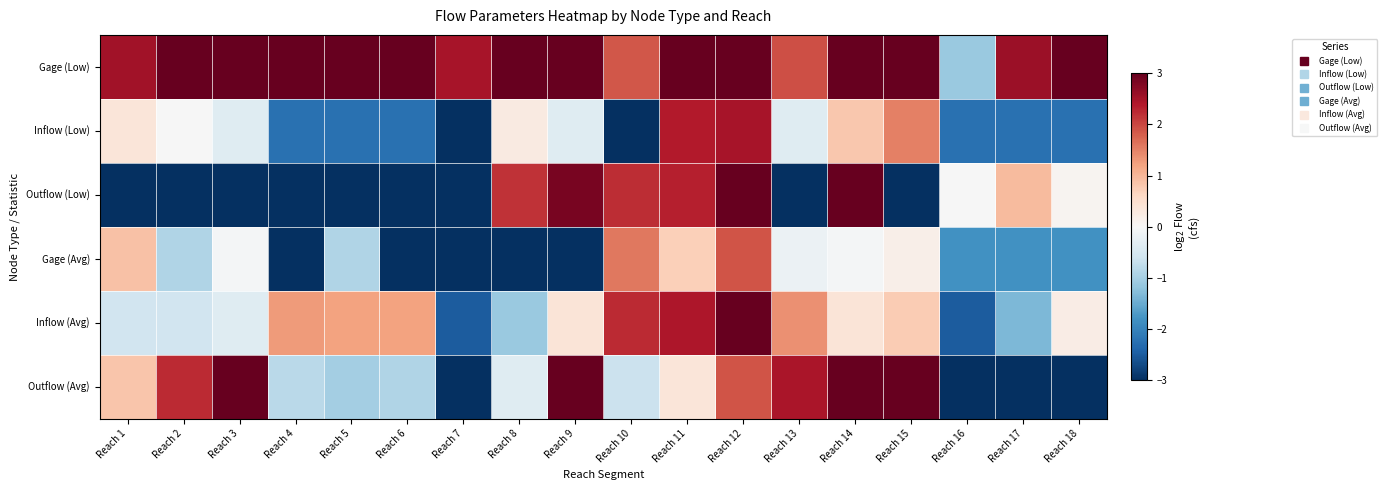

Reading right to left, what are all the values shown in this chart?

Gage (Low): Reach 18=3.8	Reach 17=2.6	Reach 16=-1.1	Reach 15=4.8	Reach 14=3.6	Reach 13=1.9	Reach 12=5.1	Reach 11=3.9	Reach 10=1.9	Reach 9=5.3	Reach 8=4.2	Reach 7=2.5	Reach 6=5.6	Reach 5=4.6	Reach 4=3.3	Reach 3=4.5	Reach 2=4.1	Reach 1=2.5
Inflow (Low): Reach 18=-2.2	Reach 17=-2.2	Reach 16=-2.2	Reach 15=1.5	Reach 14=0.8	Reach 13=-0.4	Reach 12=2.5	Reach 11=2.4	Reach 10=-4.8	Reach 9=-0.4	Reach 8=0.3	Reach 7=-4.8	Reach 6=-2.2	Reach 5=-2.2	Reach 4=-2.2	Reach 3=-0.4	Reach 2=-0.0	Reach 1=0.4
Outflow (Low): Reach 18=0.1	Reach 17=0.9	Reach 16=-0.0	Reach 15=-4.8	Reach 14=3.1	Reach 13=-4.8	Reach 12=3.6	Reach 11=2.3	Reach 10=2.2	Reach 9=2.9	Reach 8=2.2	Reach 7=-4.8	Reach 6=-4.8	Reach 5=-4.8	Reach 4=-4.8	Reach 3=-4.8	Reach 2=-4.8	Reach 1=-4.8
Gage (Avg): Reach 18=-1.8	Reach 17=-1.8	Reach 16=-1.8	Reach 15=0.2	Reach 14=-0.1	Reach 13=-0.2	Reach 12=1.9	Reach 11=0.7	Reach 10=1.6	Reach 9=-4.8	Reach 8=-4.8	Reach 7=-4.8	Reach 6=-4.8	Reach 5=-0.9	Reach 4=-4.8	Reach 3=-0.1	Reach 2=-0.9	Reach 1=0.9
Inflow (Avg): Reach 18=0.2	Reach 17=-1.4	Reach 16=-2.5	Reach 15=0.8	Reach 14=0.4	Reach 13=1.4	Reach 12=3.3	Reach 11=2.4	Reach 10=2.2	Reach 9=0.4	Reach 8=-1.1	Reach 7=-2.5	Reach 6=1.2	Reach 5=1.2	Reach 4=1.3	Reach 3=-0.4	Reach 2=-0.6	Reach 1=-0.6
Outflow (Avg): Reach 18=-4.8	Reach 17=-4.8	Reach 16=-4.8	Reach 15=4.3	Reach 14=3.5	Reach 13=2.4	Reach 12=1.9	Reach 11=0.4	Reach 10=-0.6	Reach 9=3.0	Reach 8=-0.4	Reach 7=-3.8	Reach 6=-0.9	Reach 5=-1.0	Reach 4=-0.8	Reach 3=3.4	Reach 2=2.2	Reach 1=0.8